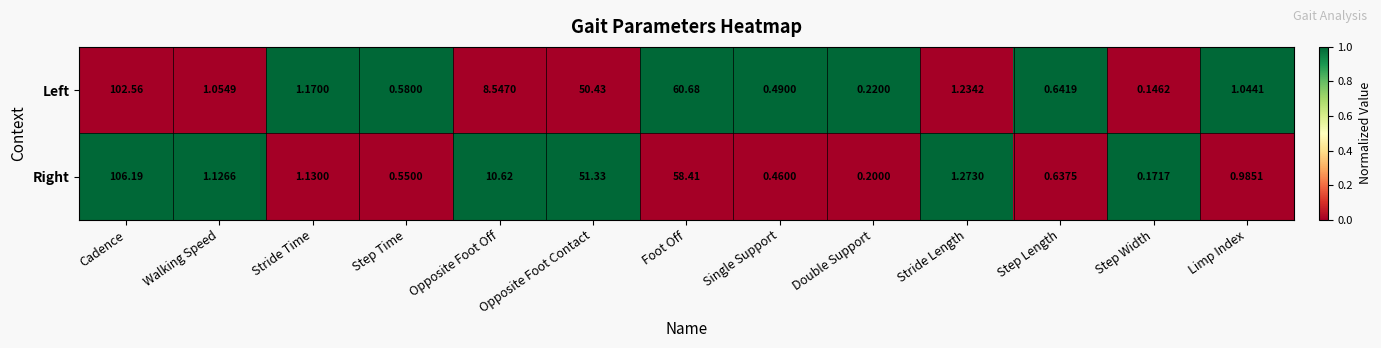

Is the value of Left at Limp Index greater than the value of Right at Double Support?

Yes